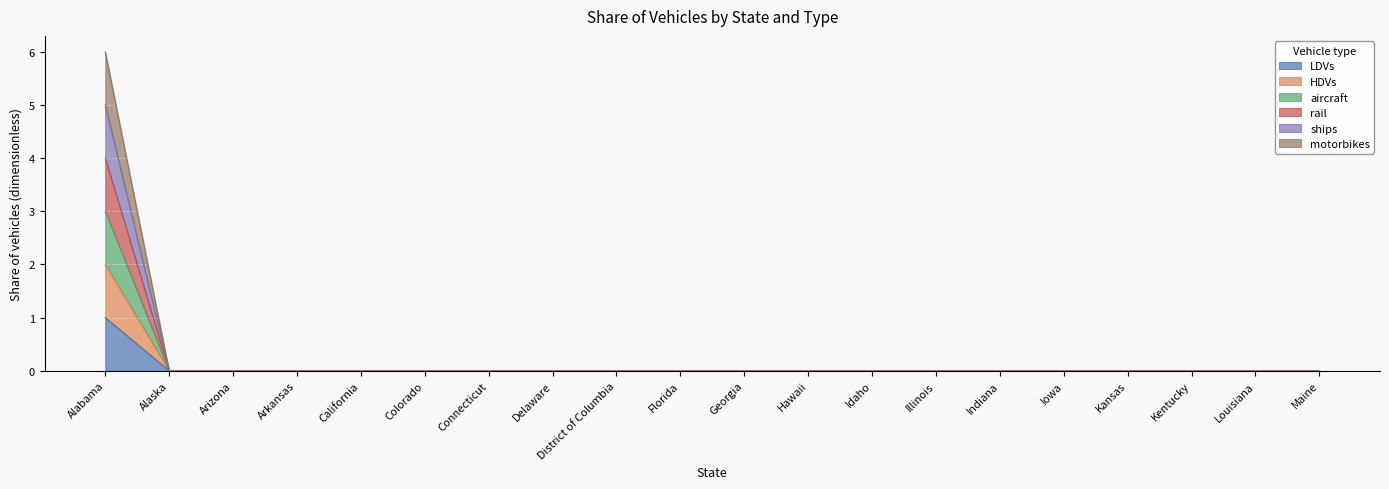

How many rail values are between 0 and 1?

19